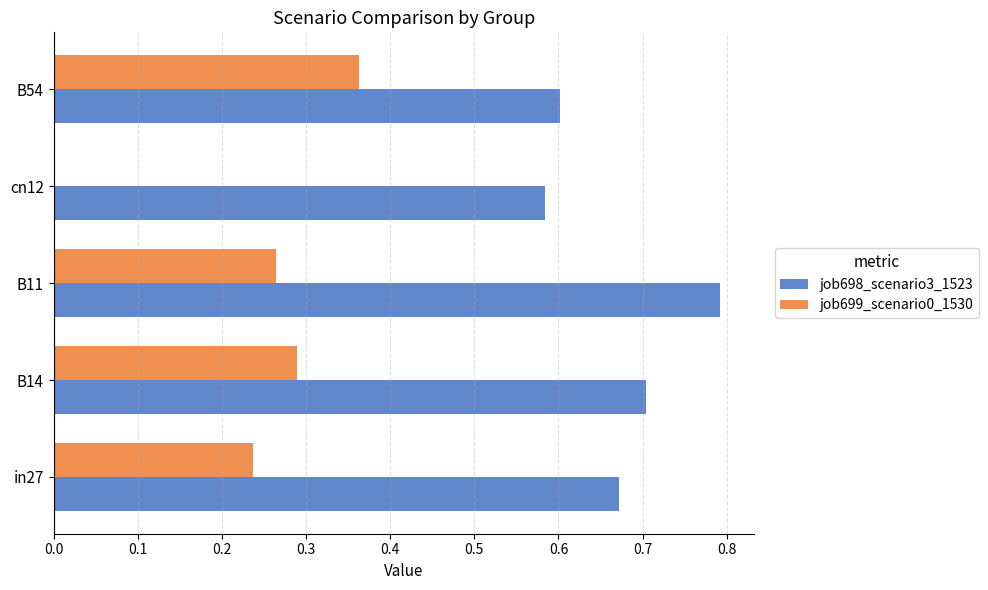

What is the sum of all job699_scenario0_1530 values?

1.2